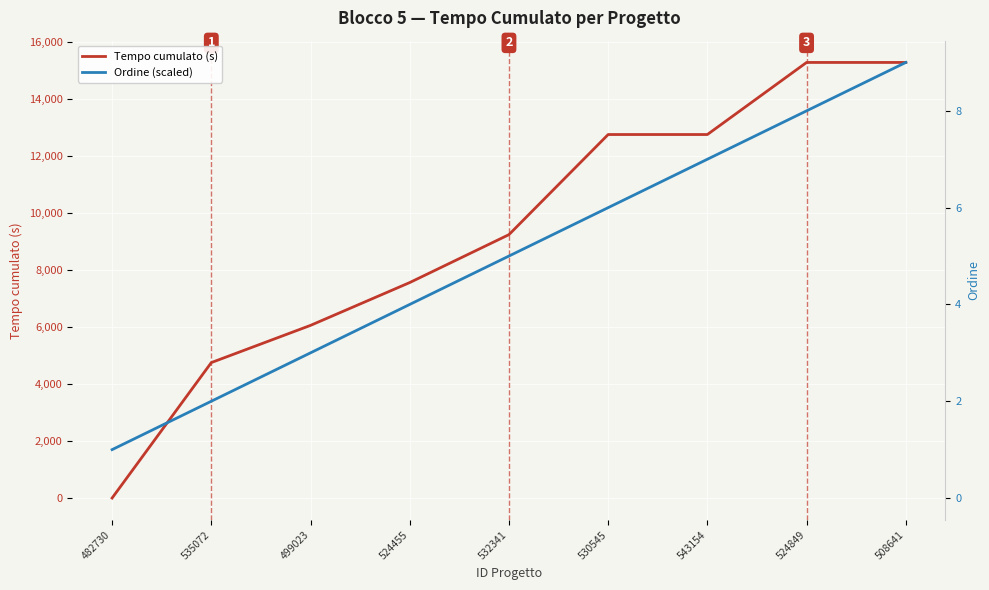

True or false: Tempo cumulato (s) and Ordine (scaled) intersect in this chart.

True